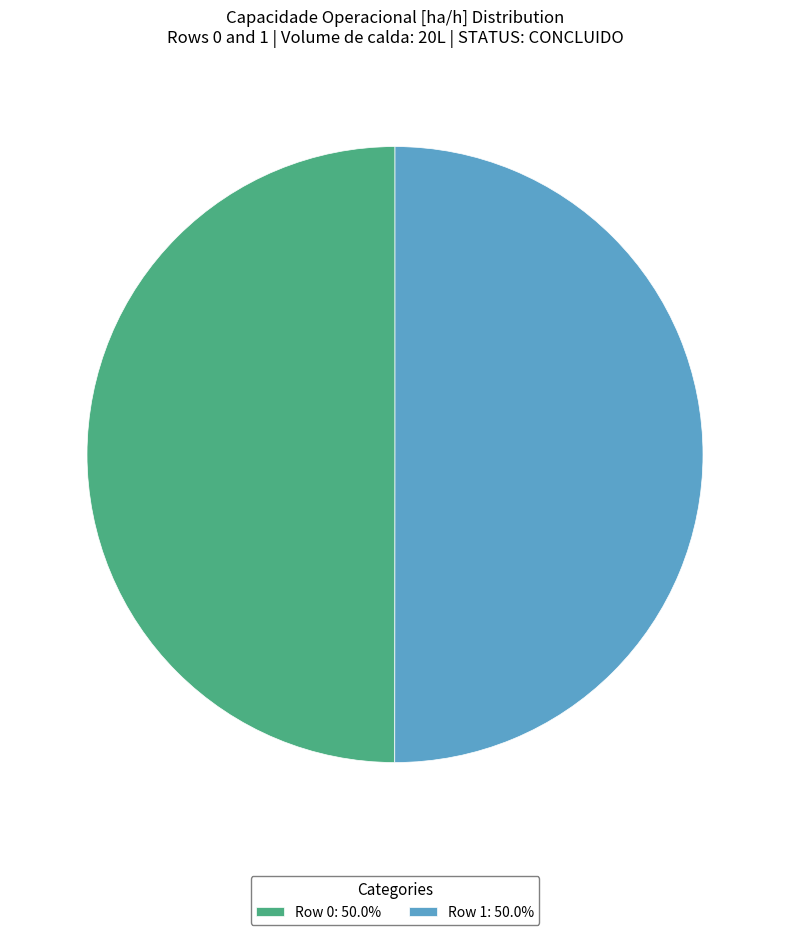

Combined, do Row 0: 50.0% and Row 1: 50.0% account for over 50%?

Yes